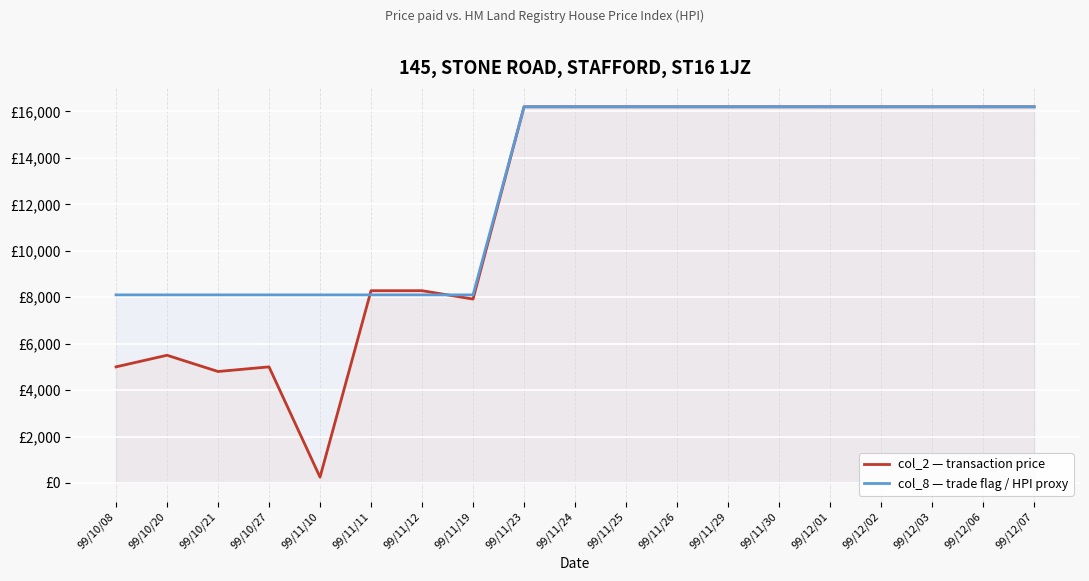

True or false: col_2 — transaction price and col_8 — trade flag / HPI proxy intersect in this chart.

True